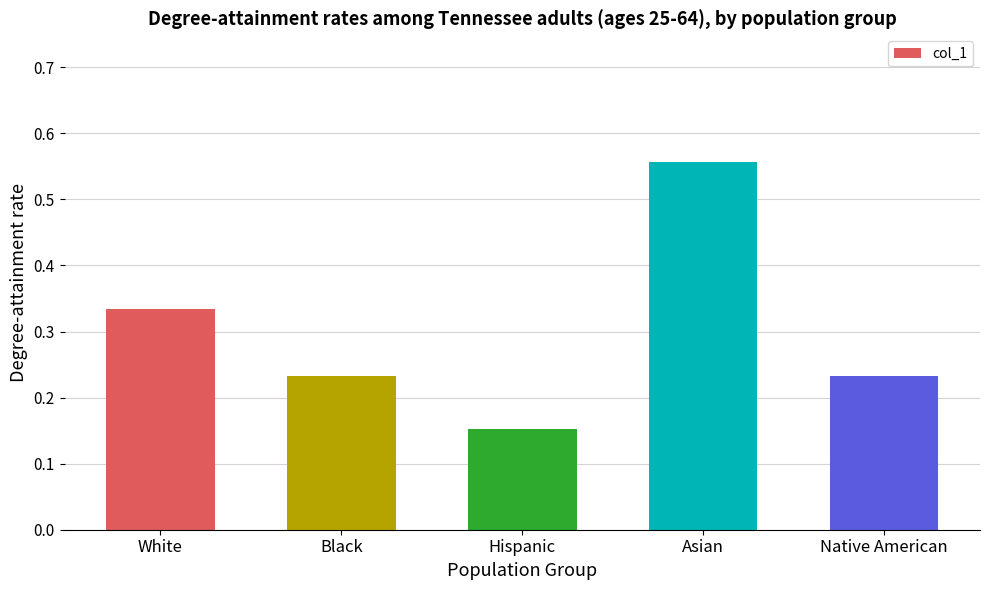

How many values are between 0 and 1?

5